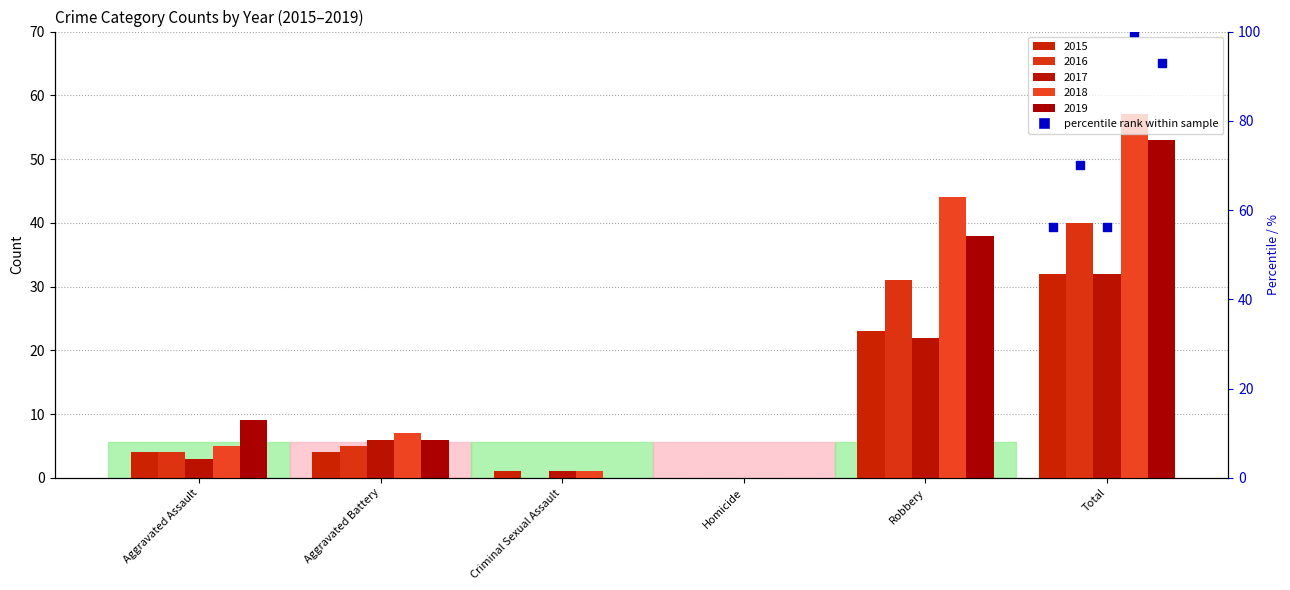

Which series has the widest spread of Y values?

2018